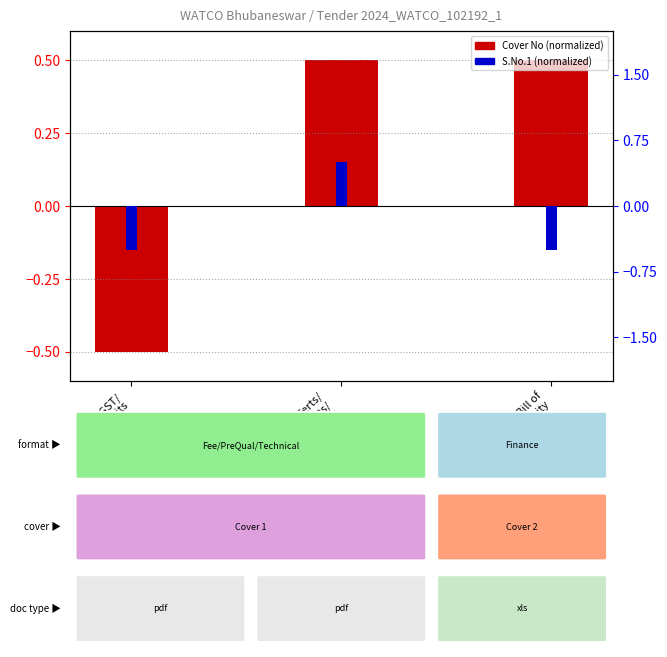

What is the smallest value displayed?

-0.5